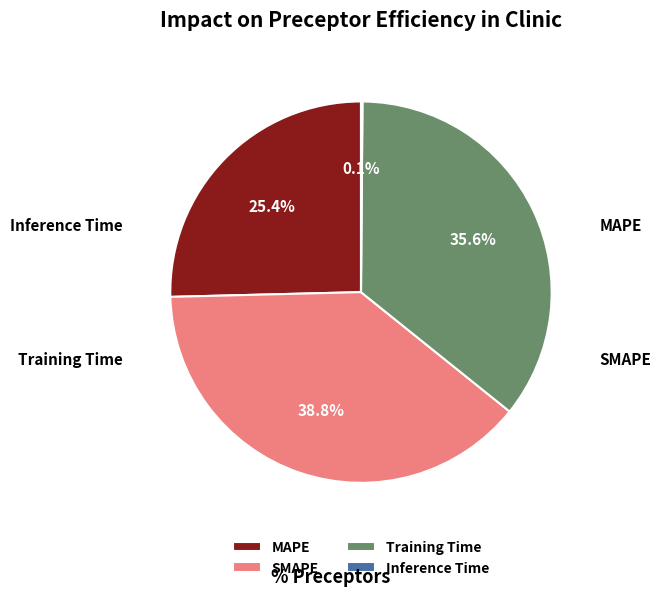

Is there a majority slice in this chart?

No